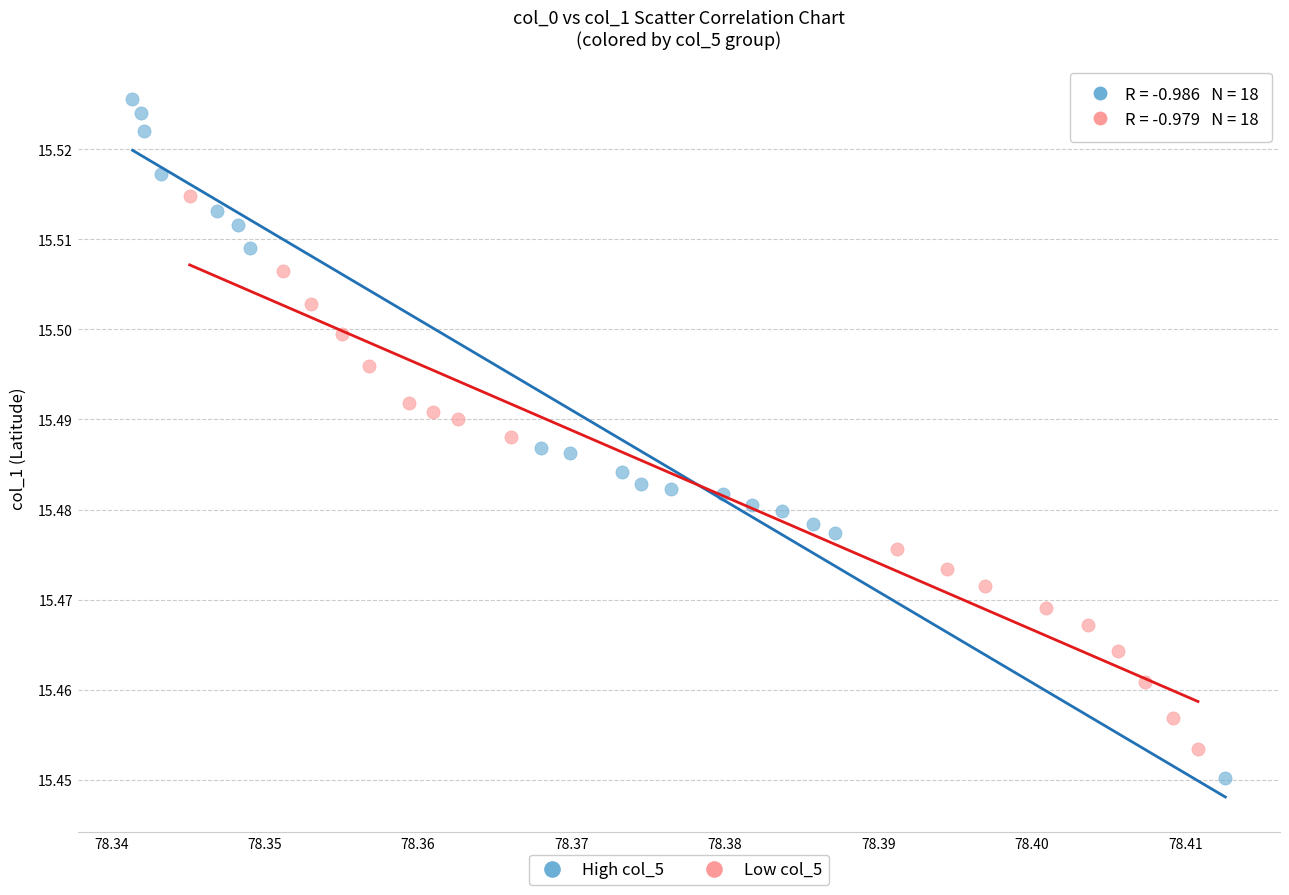

Which series has the widest spread of Y values?

High col_5